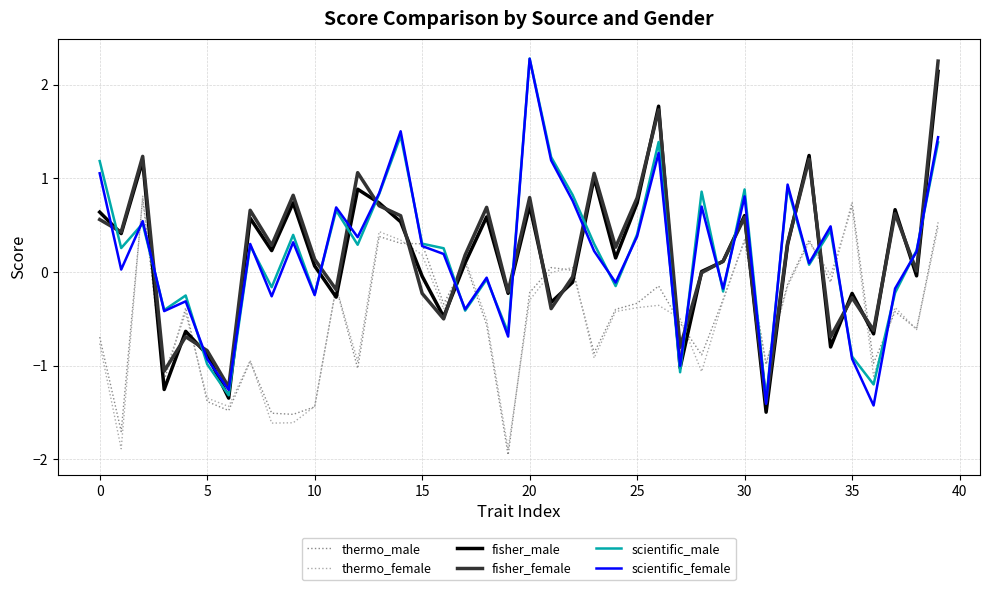

What are all the series names shown in the legend?

thermo_male, thermo_female, fisher_male, fisher_female, scientific_male, scientific_female